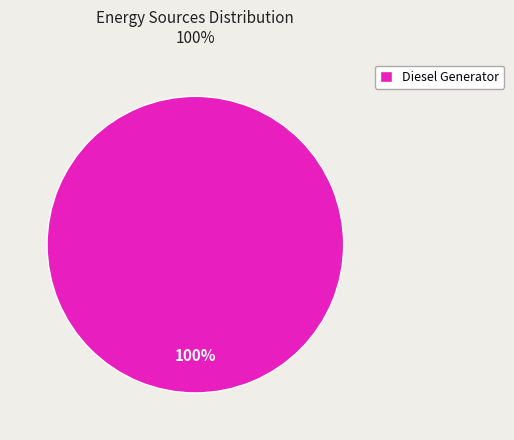

What is the majority slice?

Diesel Generator